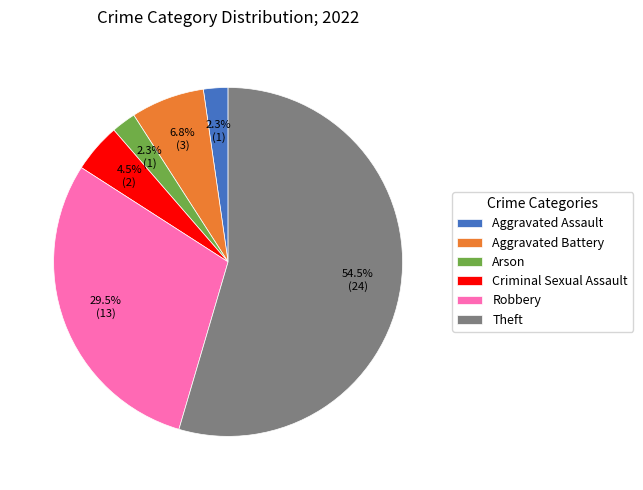

What is the largest slice in the pie chart?

Theft